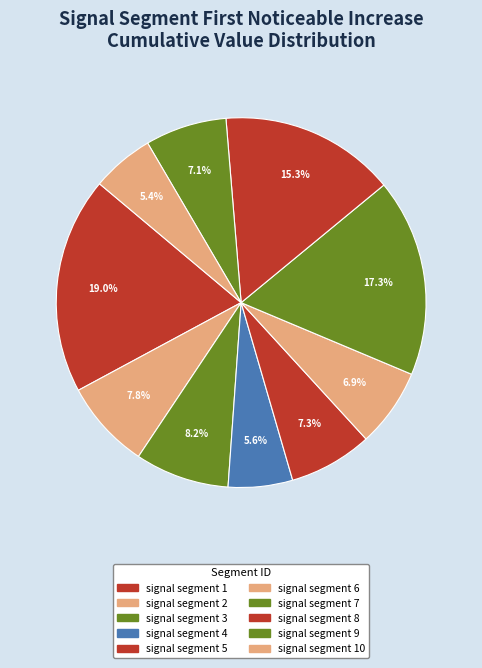

Count the number of slices in the pie.

10